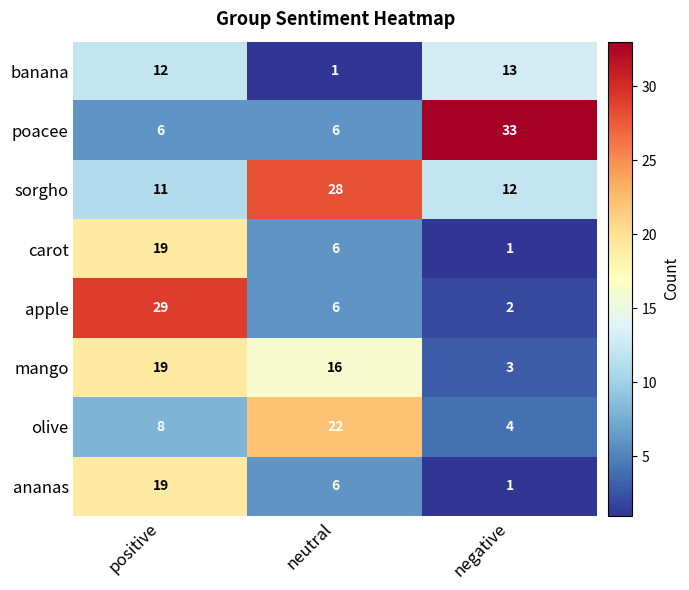

At how many categories does at least one series exceed 23?

3